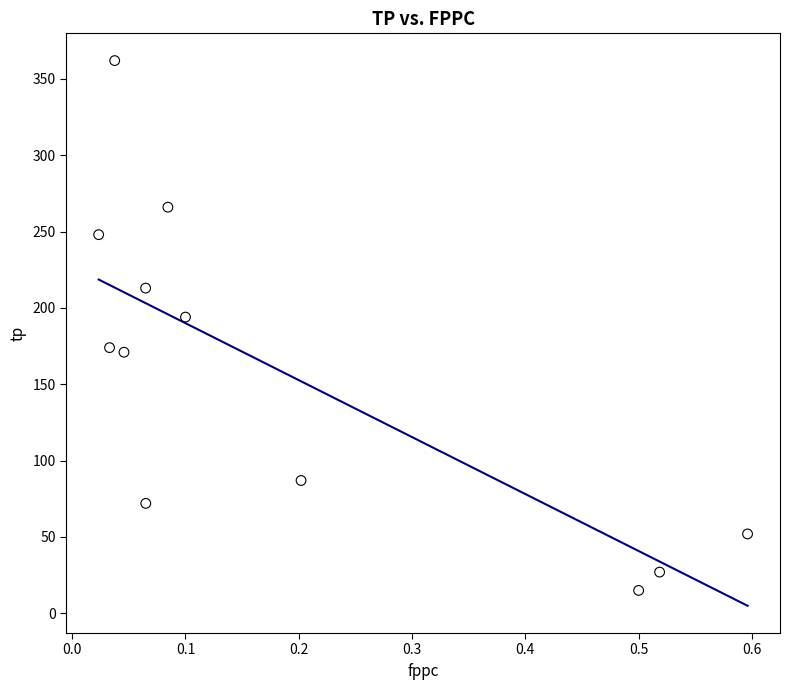

What is the range of Y values (max minus min)?

347